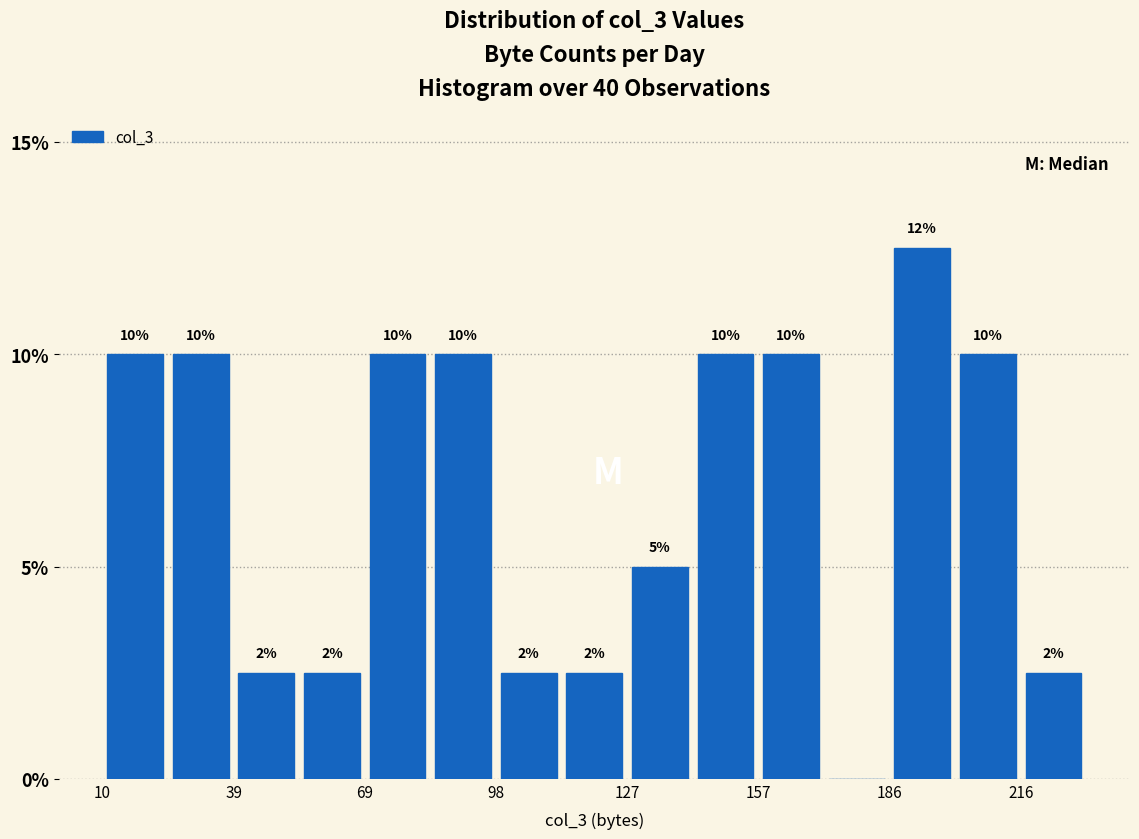

Read against the x-axis, roughly where is the centre of the tallest bar?

195